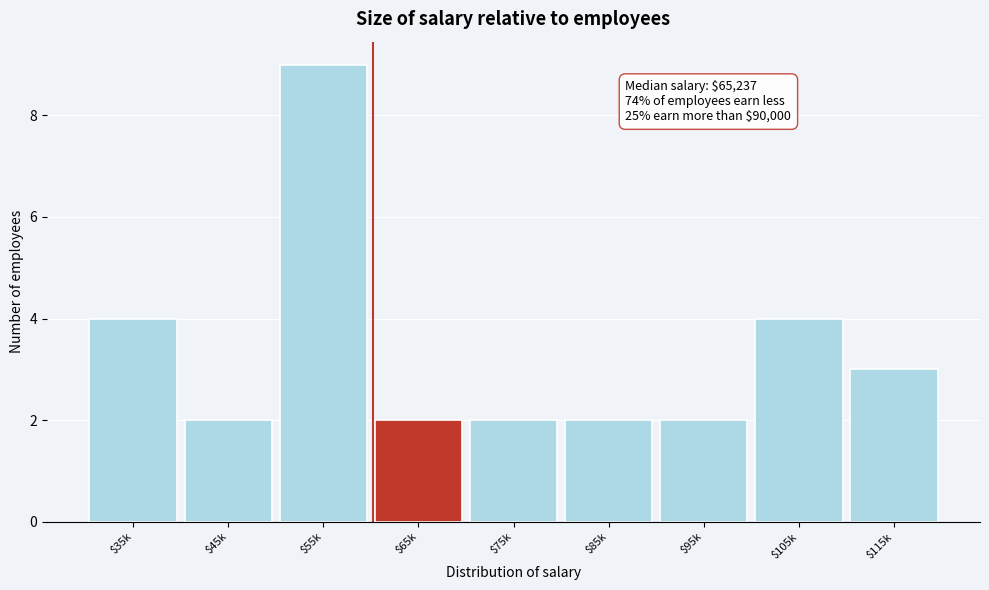

Reading right to left, what are all the values shown in this chart?

3	4	2	2	2	2	9	2	4